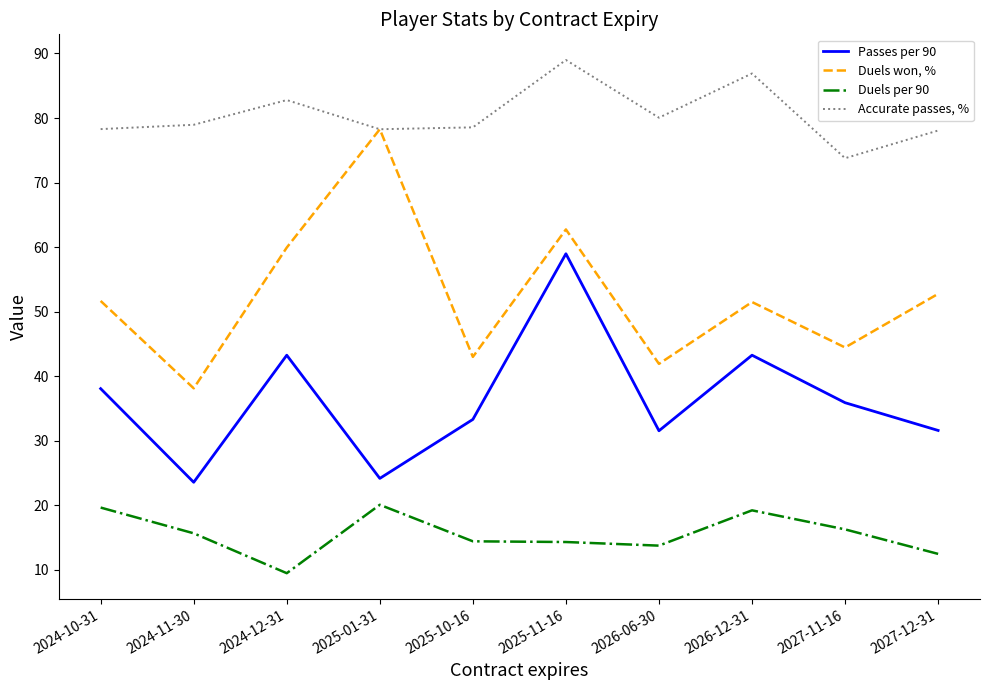

How many values in the Passes per 90 series are below 35?

5